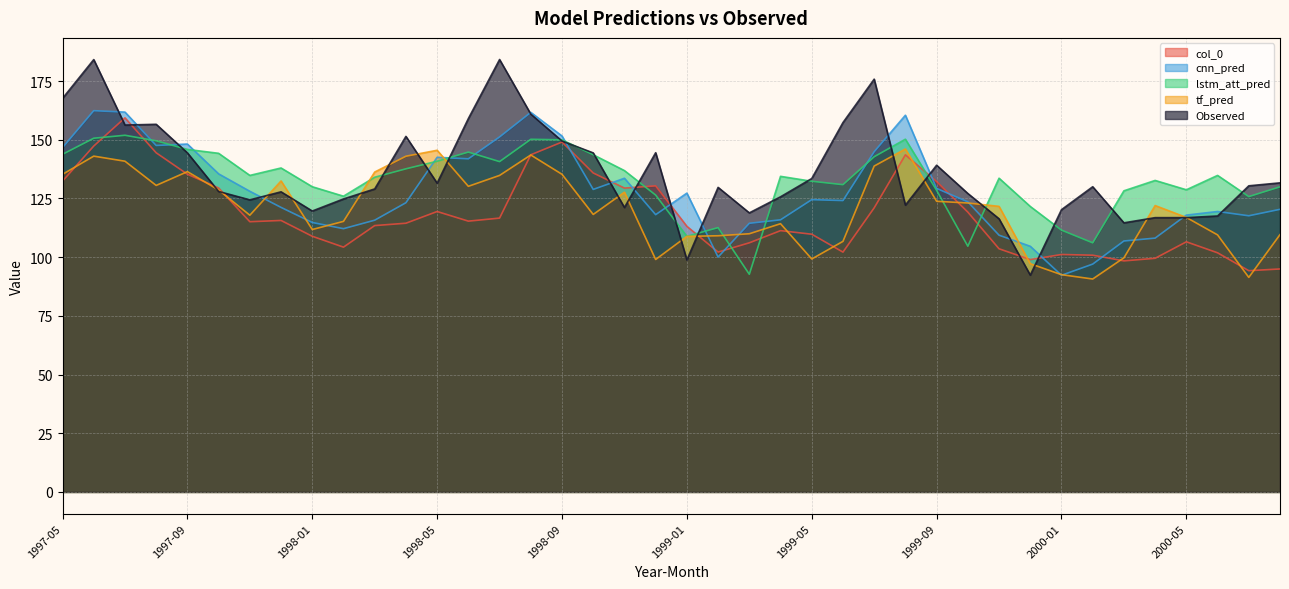

What are all the series names shown in the legend?

col_0, cnn_pred, lstm_att_pred, tf_pred, Observed